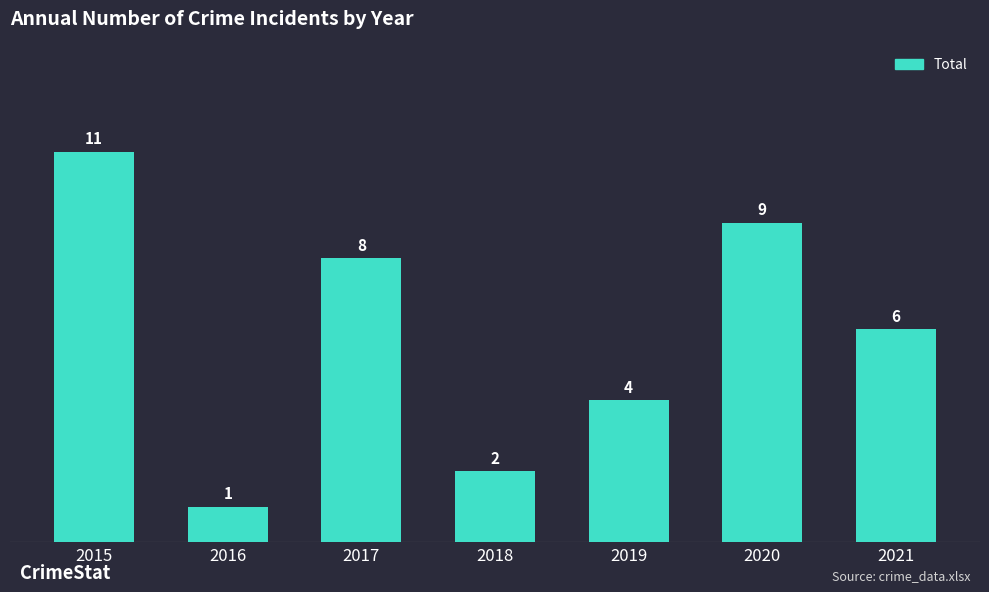

How many data points does each series have?

7